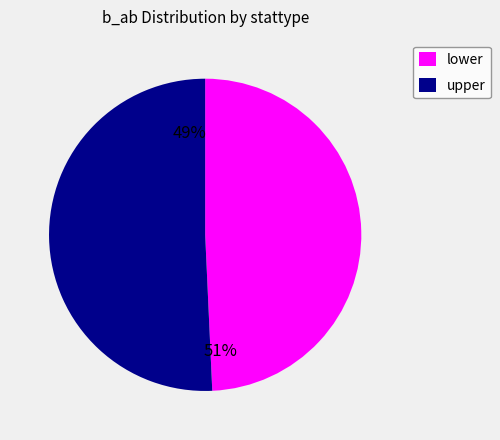

Rank the categories by value from highest to lowest.

value, upper, lower